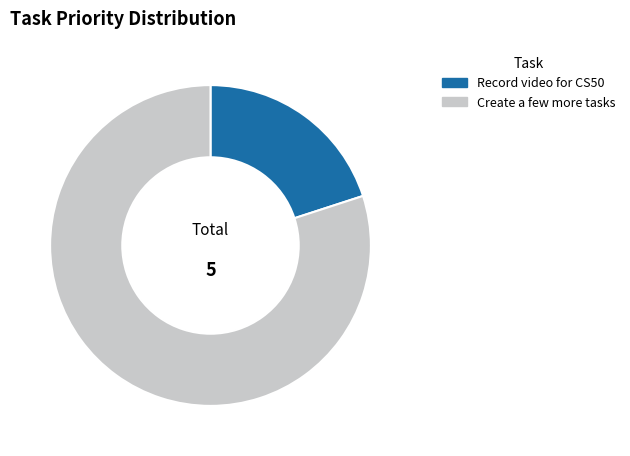

Which slice is the largest?

Create a few more tasks